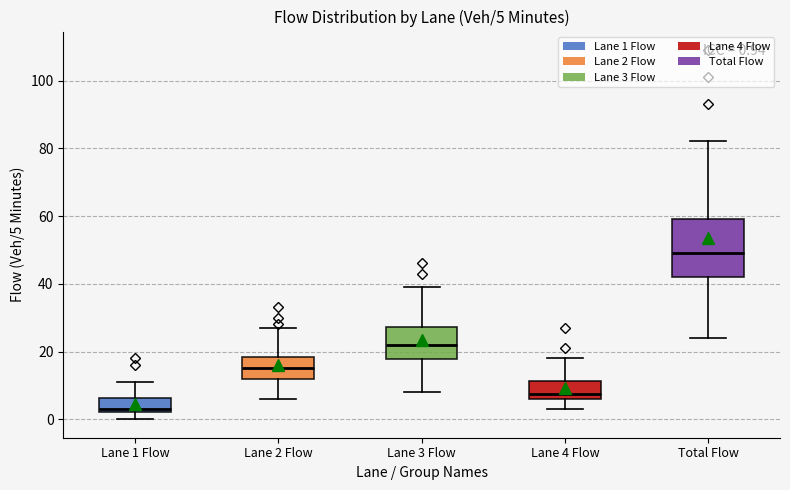

Which box has the lowest median line?

Lane 1 Flow